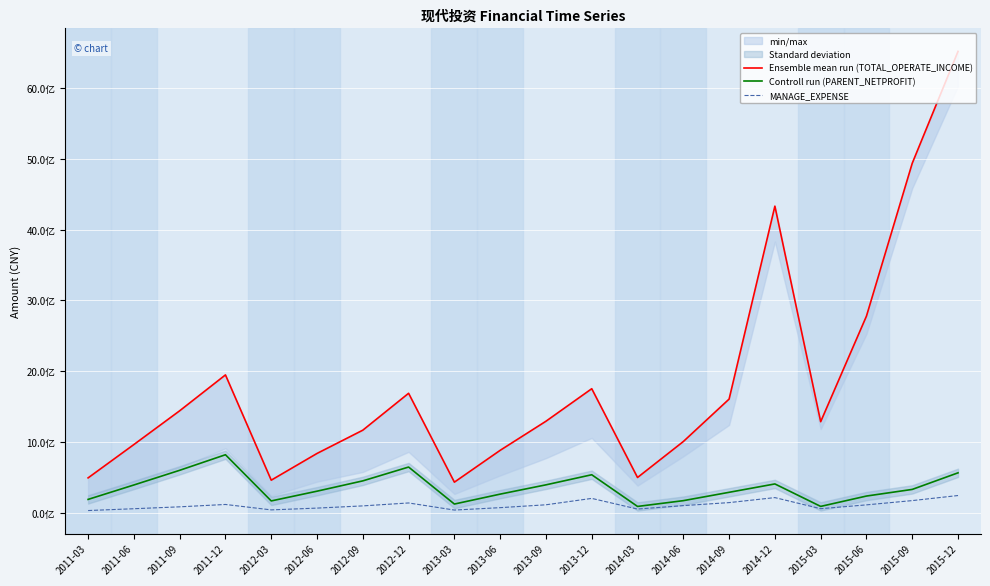

What are all the series names shown in the legend?

Ensemble mean run (TOTAL_OPERATE_INCOME), Controll run (PARENT_NETPROFIT), MANAGE_EXPENSE